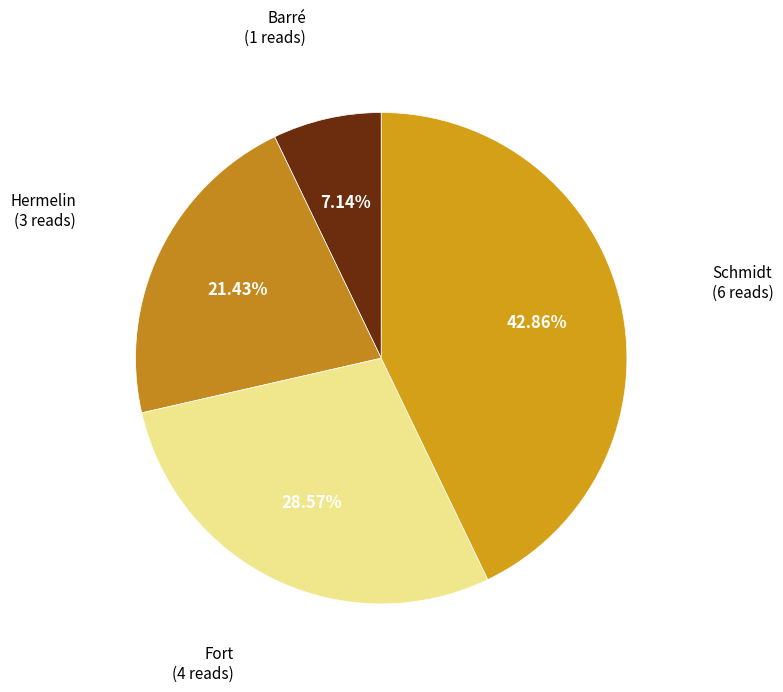

How many slices are in this pie chart?

4